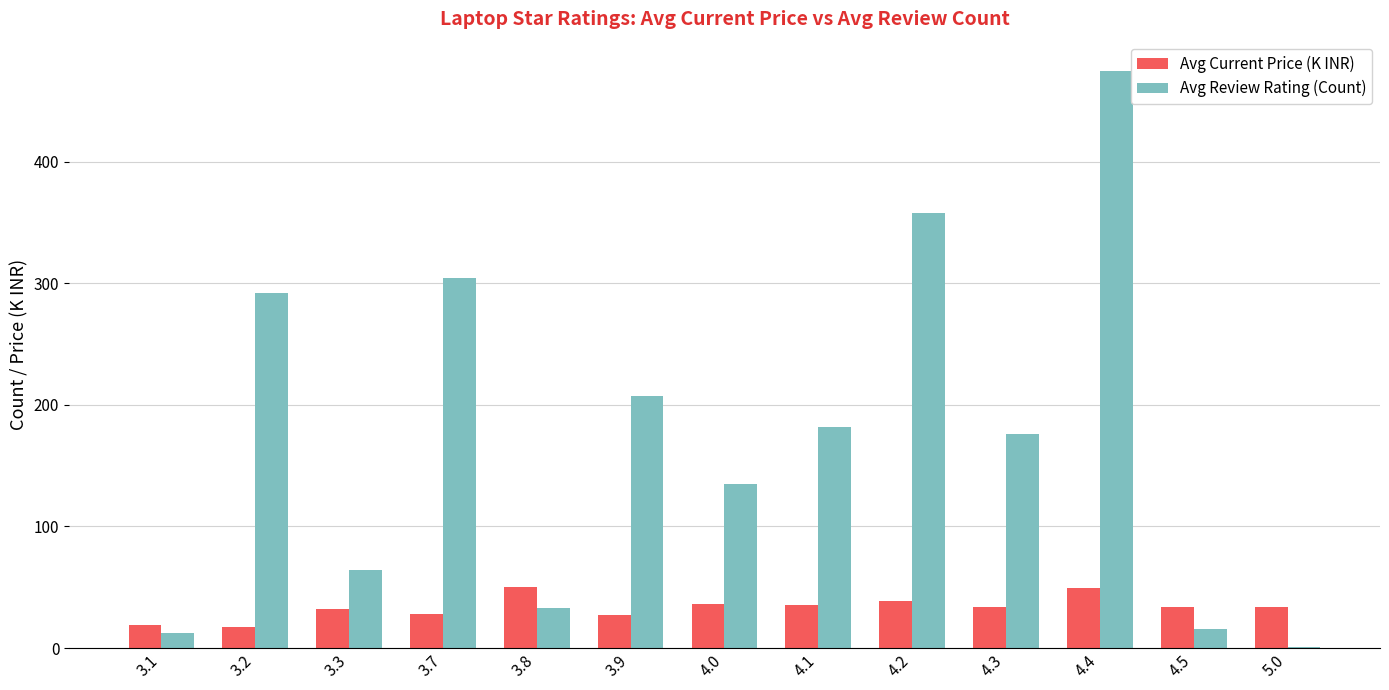

Read the Avg Review Rating (Count) value at 4.3.

176